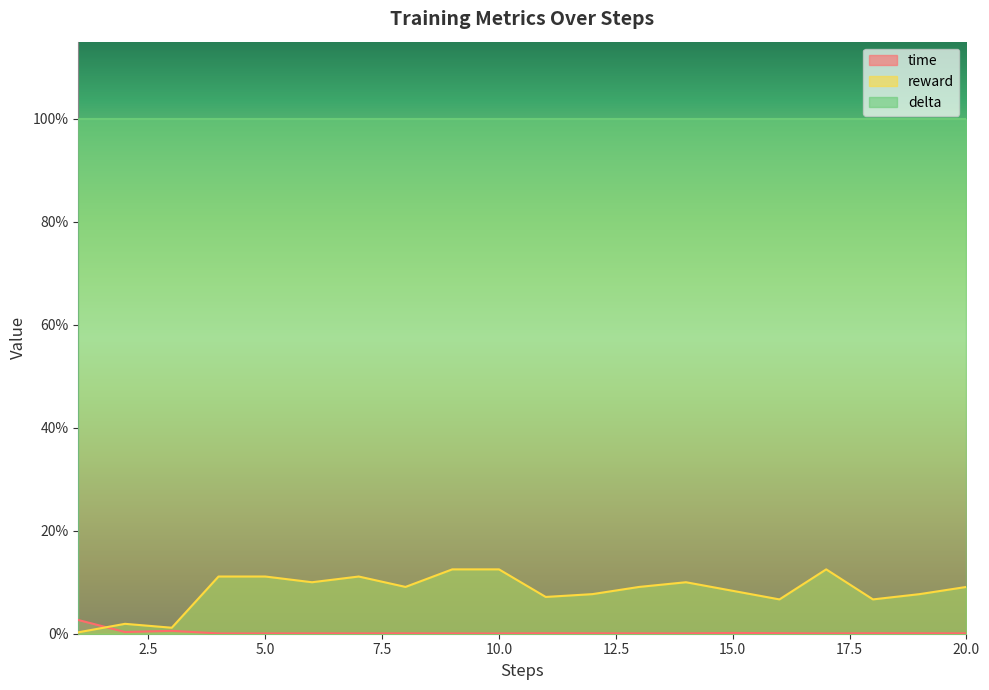

At which category is the sum across all series the highest?

9